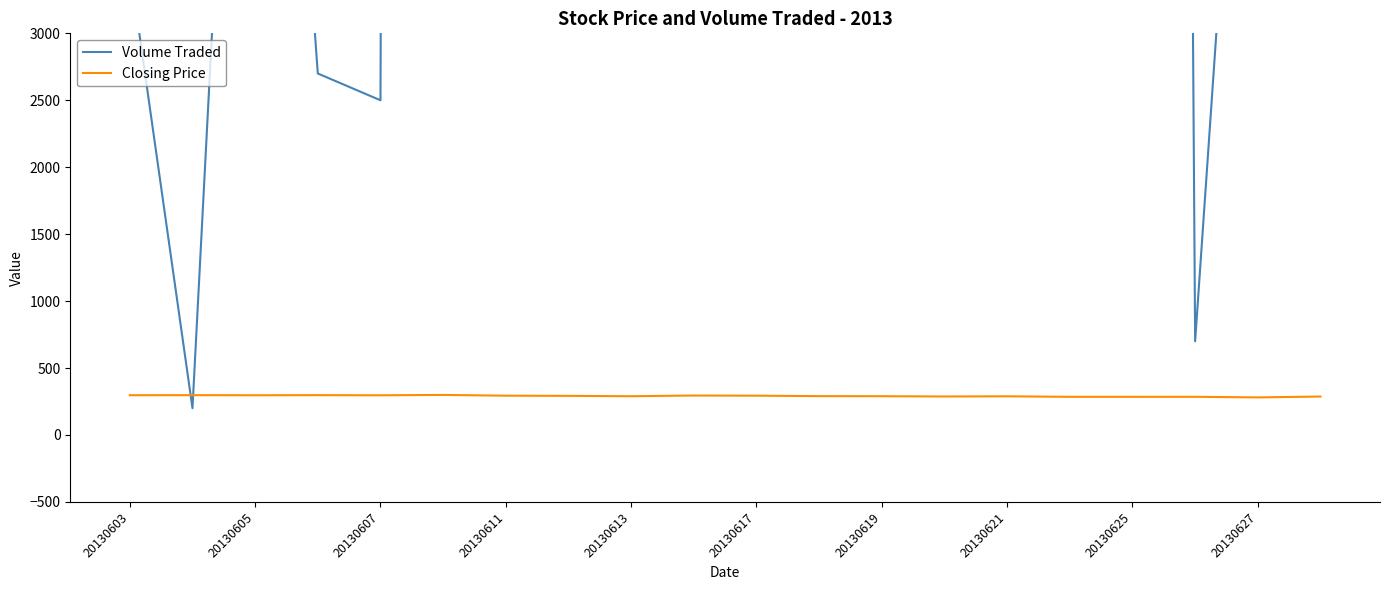

What are all the series names shown in the legend?

Volume Traded, Closing Price